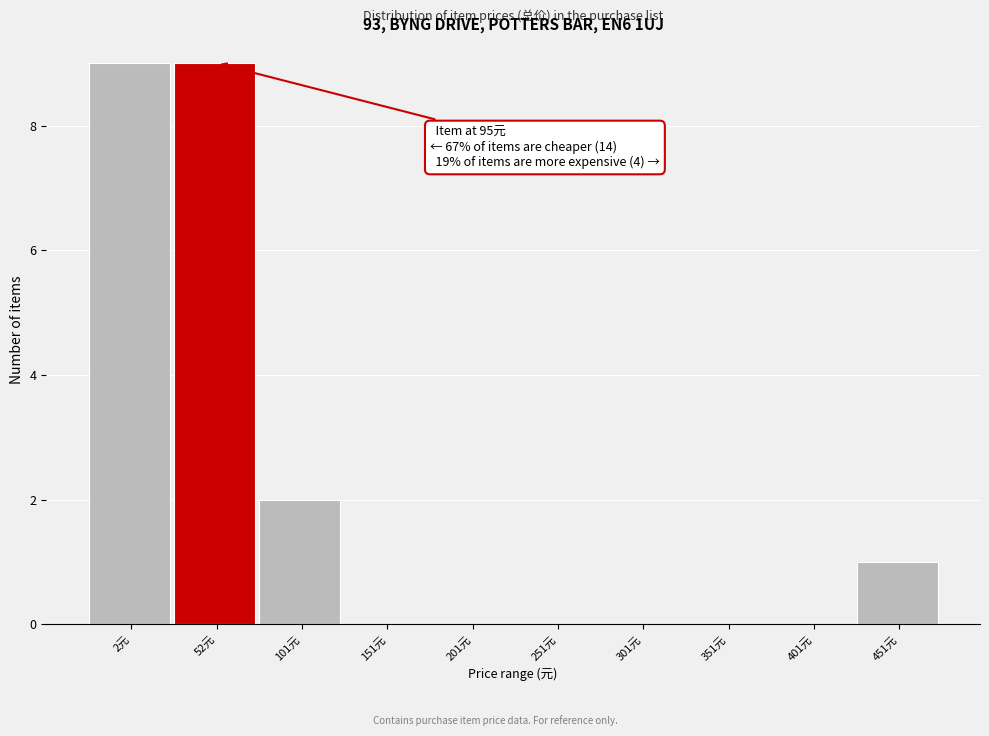

Reading right to left, extract all data points from this chart.

451元=1	401元=0	351元=0	301元=0	251元=0	201元=0	151元=0	101元=2	52元=9	2元=9